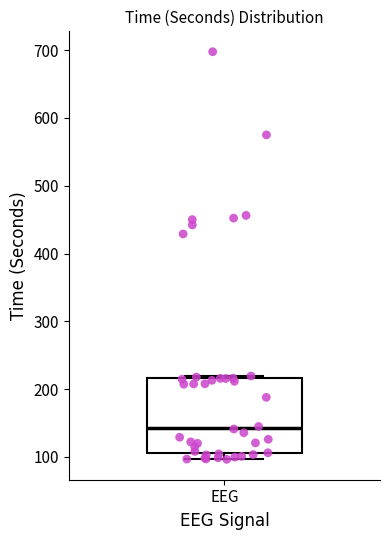

Transcribe this box plot: give where the median line is, the range the box spans, and where the two whiskers end, as read against the y-axis. The values are not printed on the chart, so give them approximately, as read against the axis.

median 140, box 110 to 220, whiskers 100 to 220 (just above the box's upper edge)